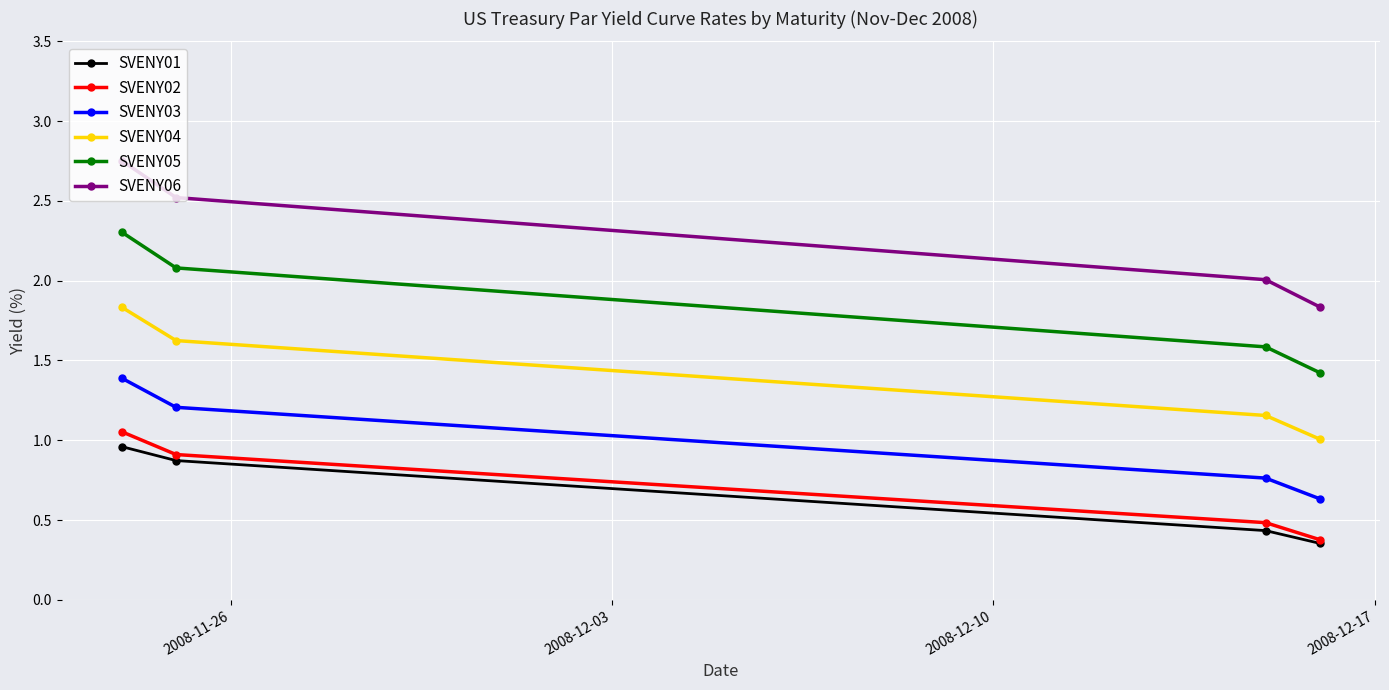

Which series has the widest spread of values?

SVENY06